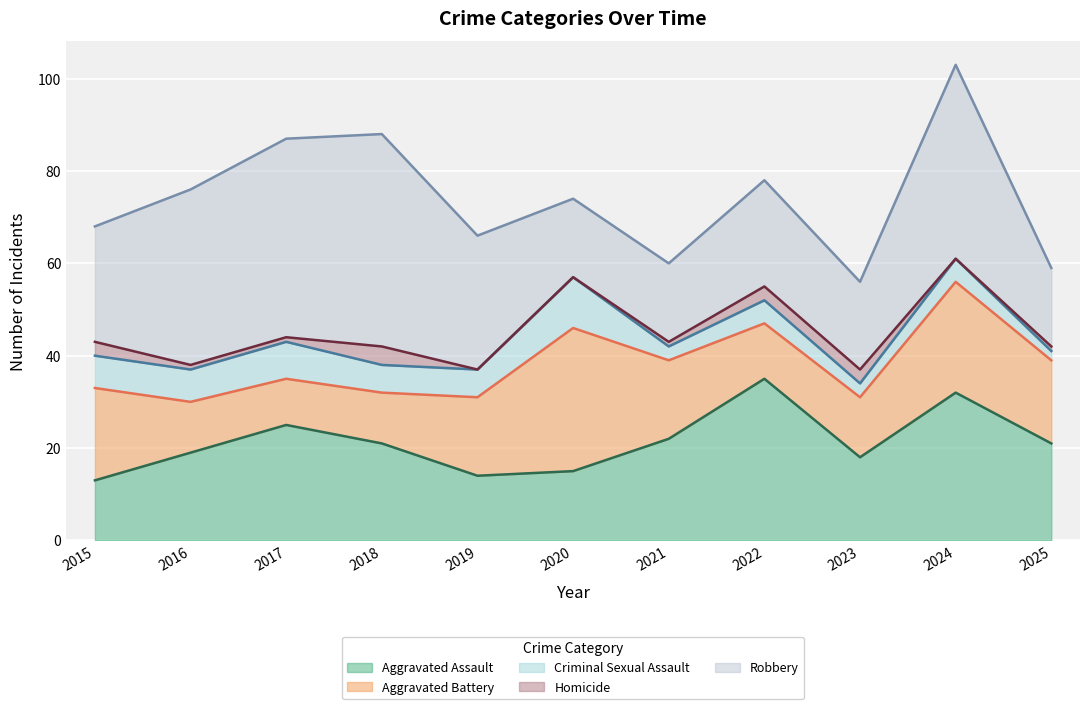

Which series has the widest spread of values?

Robbery